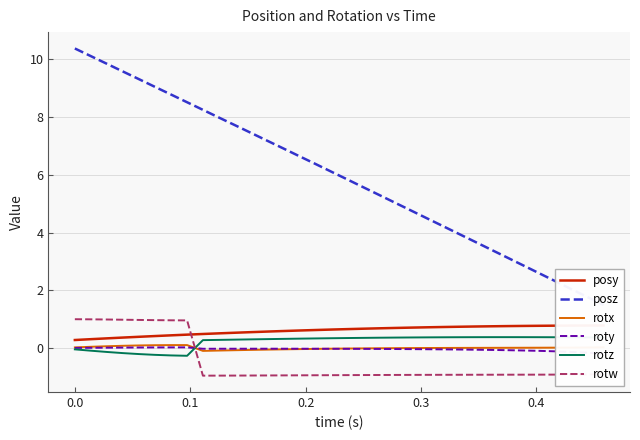

What are all the series names shown in the legend?

posy, posz, rotx, roty, rotz, rotw